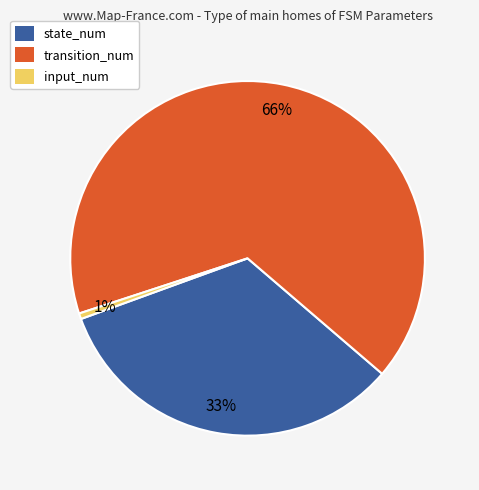

What is the smallest slice in the pie chart?

input_num